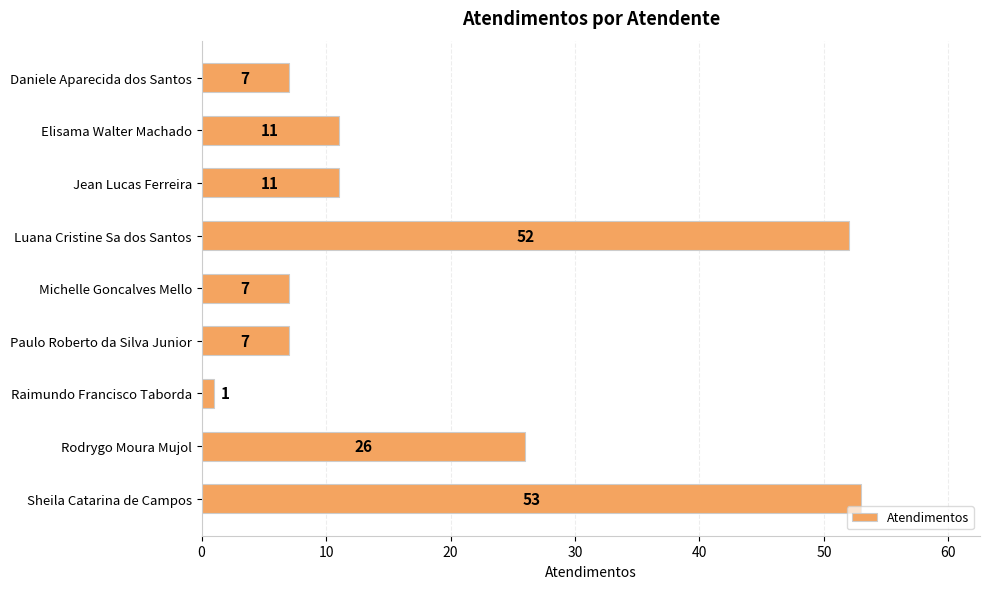

What is the sum of all values?

175